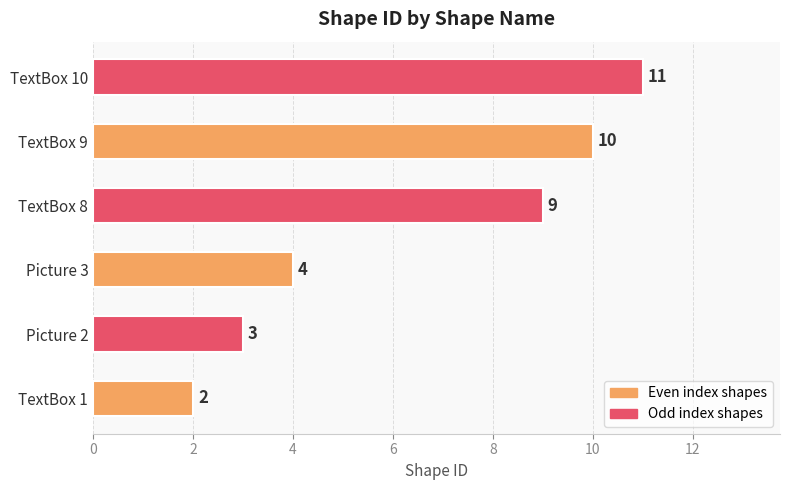

Reading bottom to top, transcribe all the data shown in this chart.

2	3	4	9	10	11